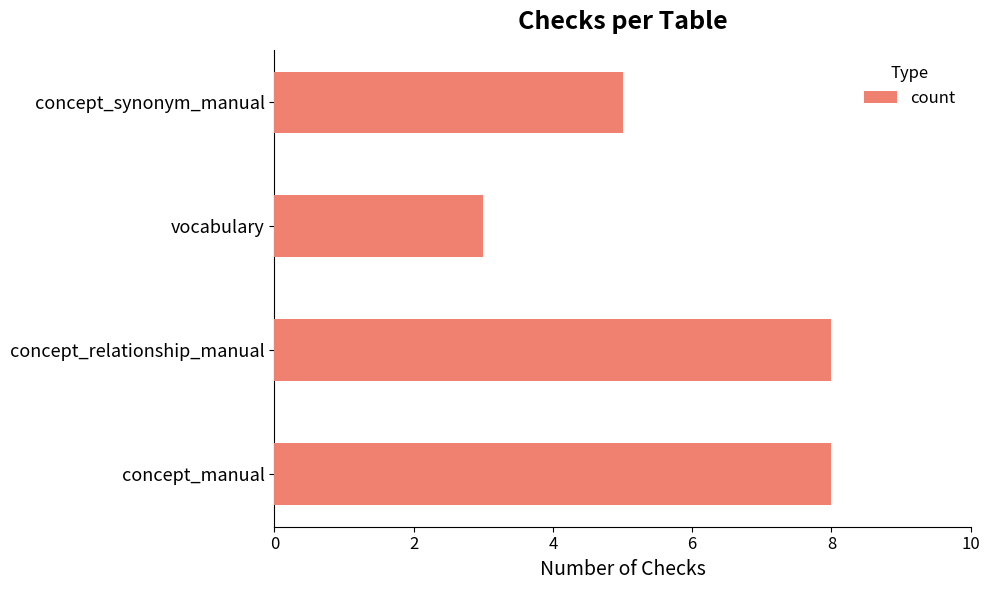

What is the difference between the maximum and minimum values?

5